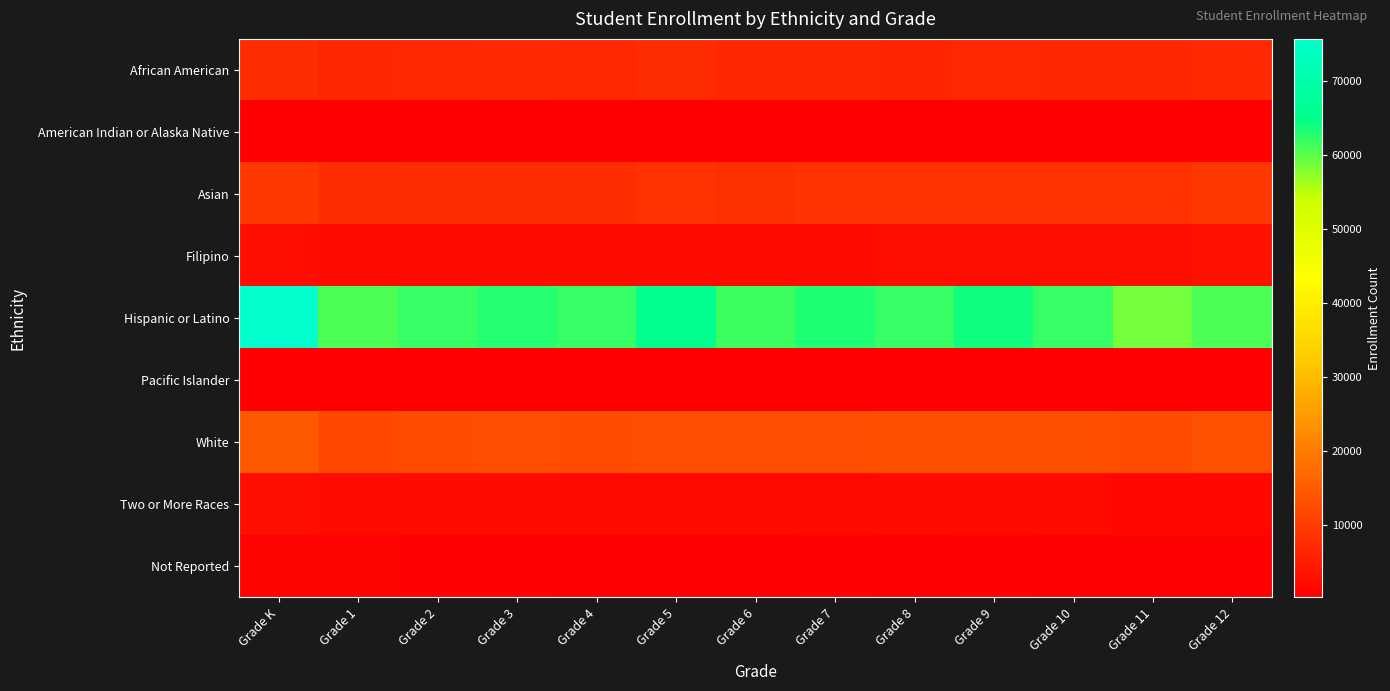

How many data points does each series have?

13